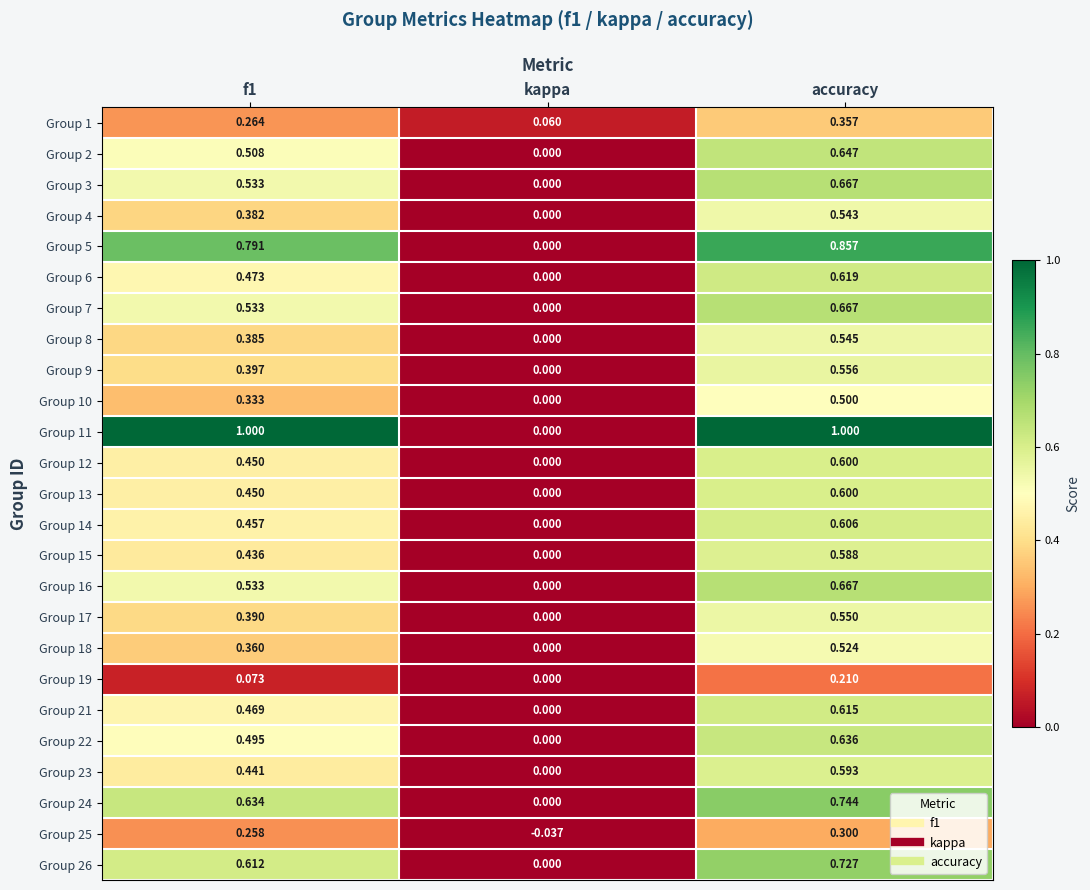

At which label is Group 13 closest to 0?

kappa